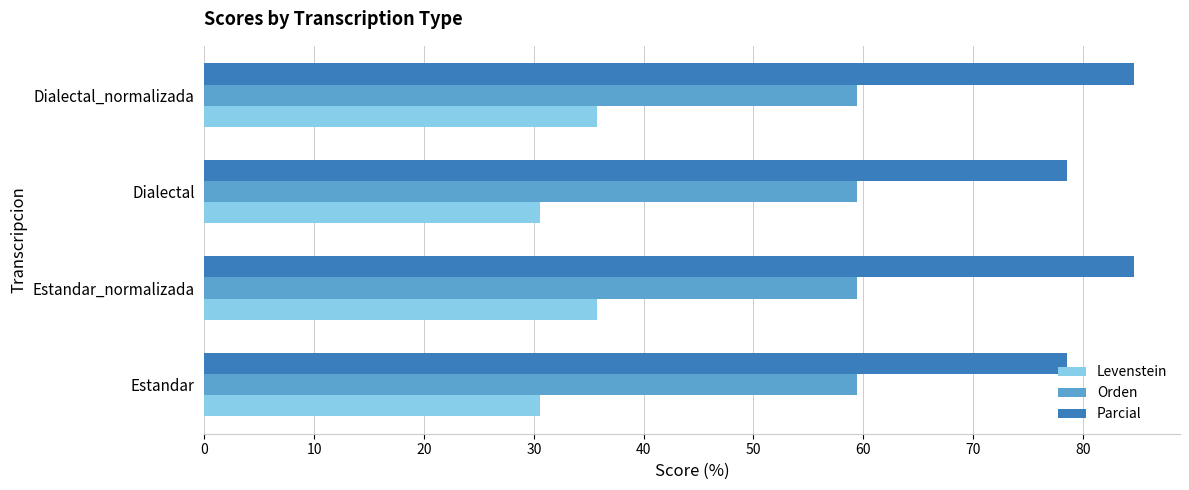

What are all the series names shown in the legend?

Levenstein, Orden, Parcial